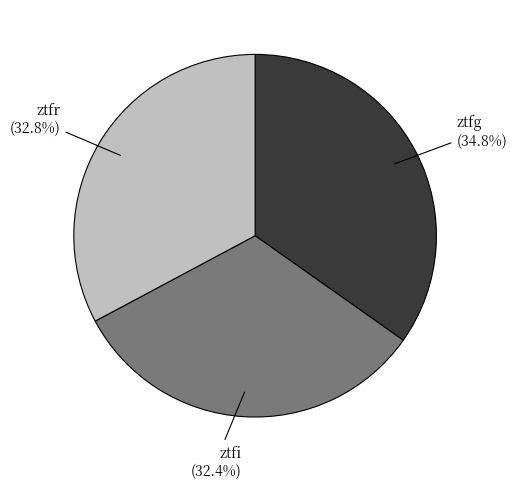

What is the ratio of the value at ztfr to the value at ztfg?

0.9